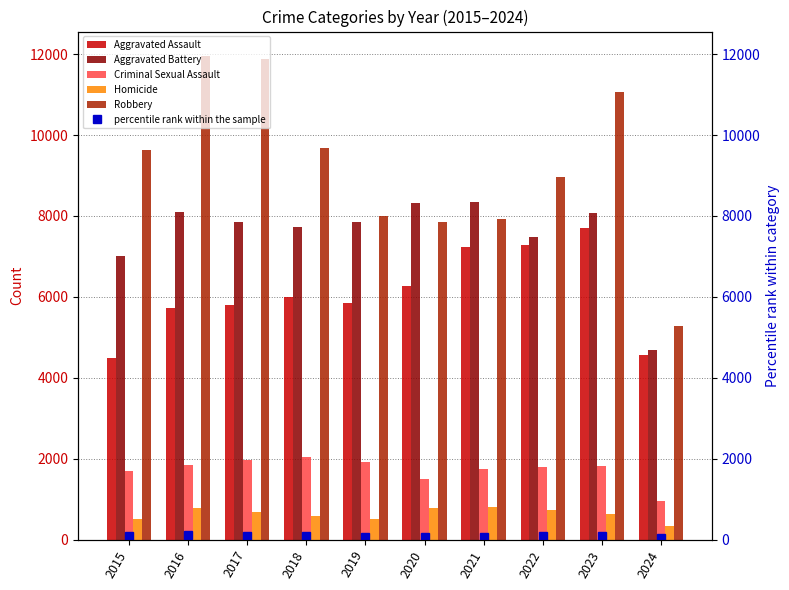

What is the sum of all Robbery values?

92222